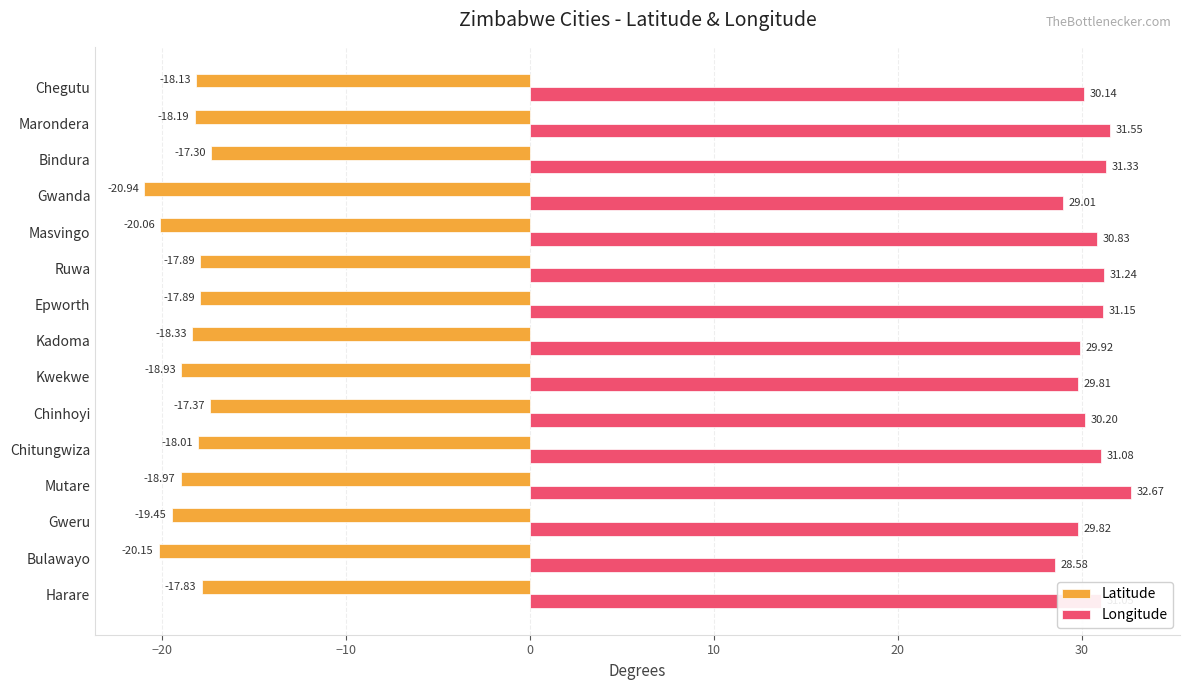

Which label corresponds to the smallest value in the chart?

Gwanda